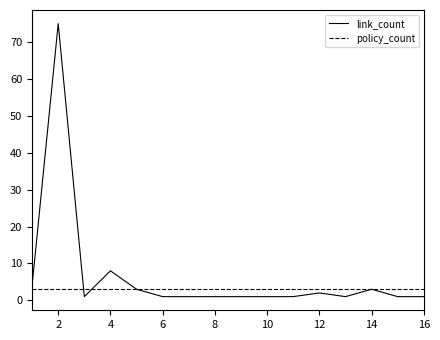

Which series has the largest total across all categories?

link_count